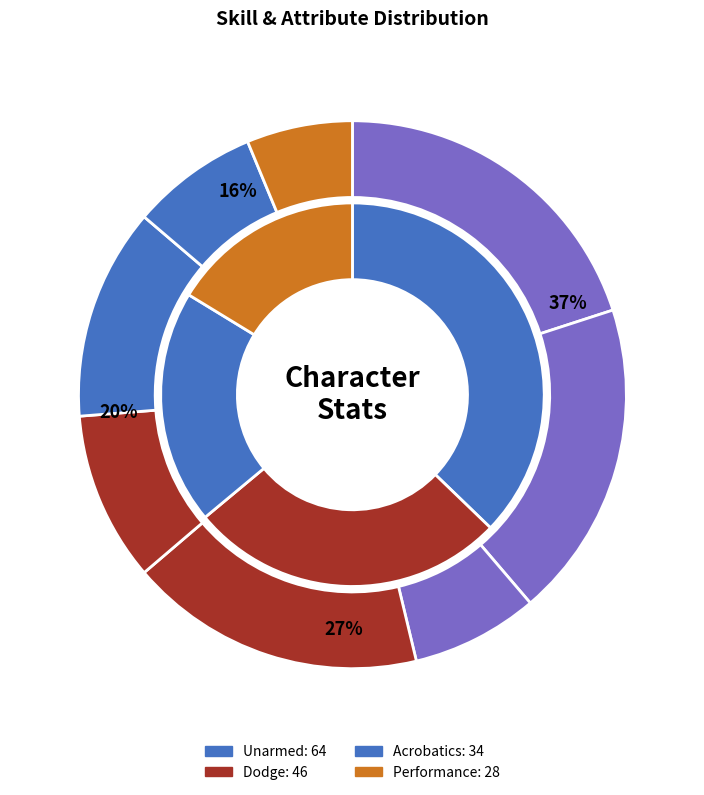

Which slice is the largest?

Unarmed